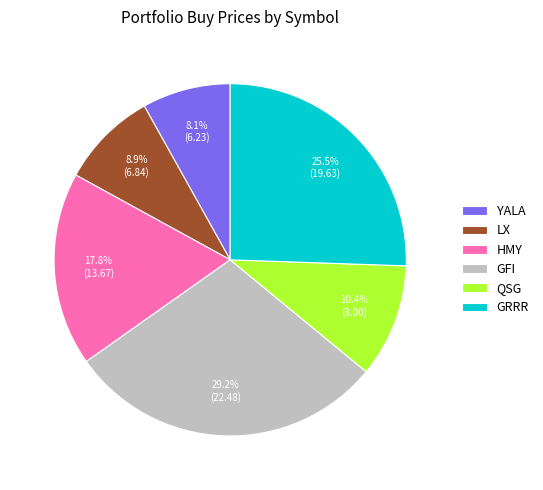

Rank the categories by value from lowest to highest.

YALA, LX, QSG, HMY, GRRR, GFI